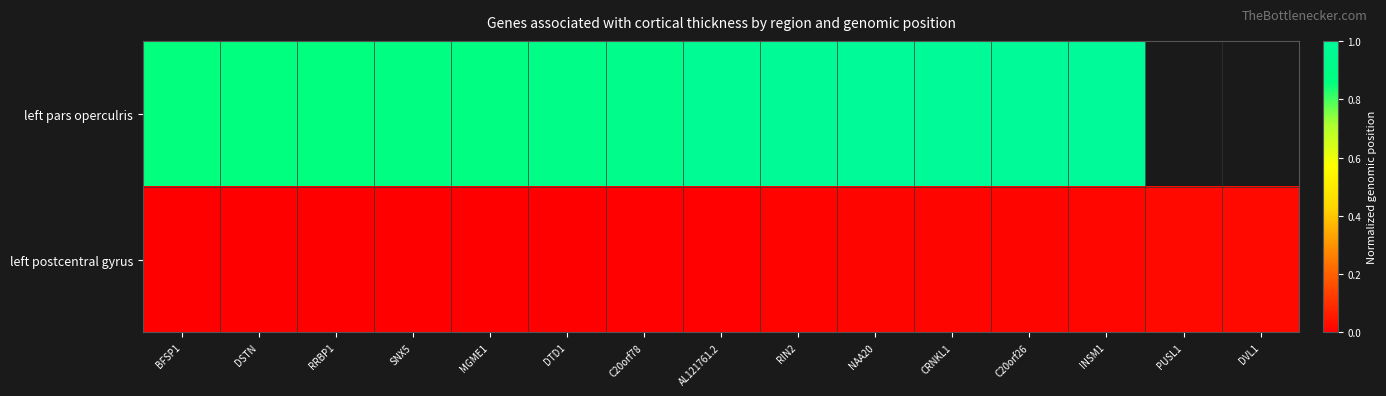

Which has a higher value, PUSL1 or DSTN?

DSTN